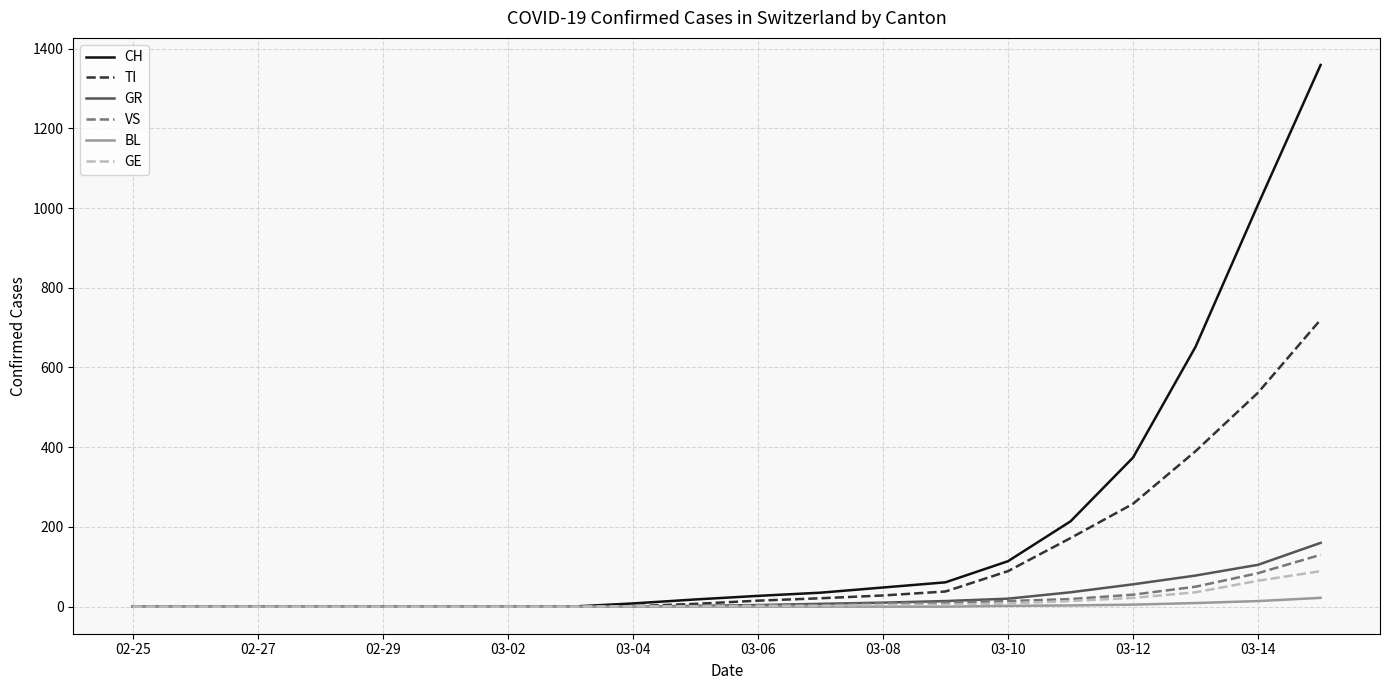

What is the greatest value displayed?

1359